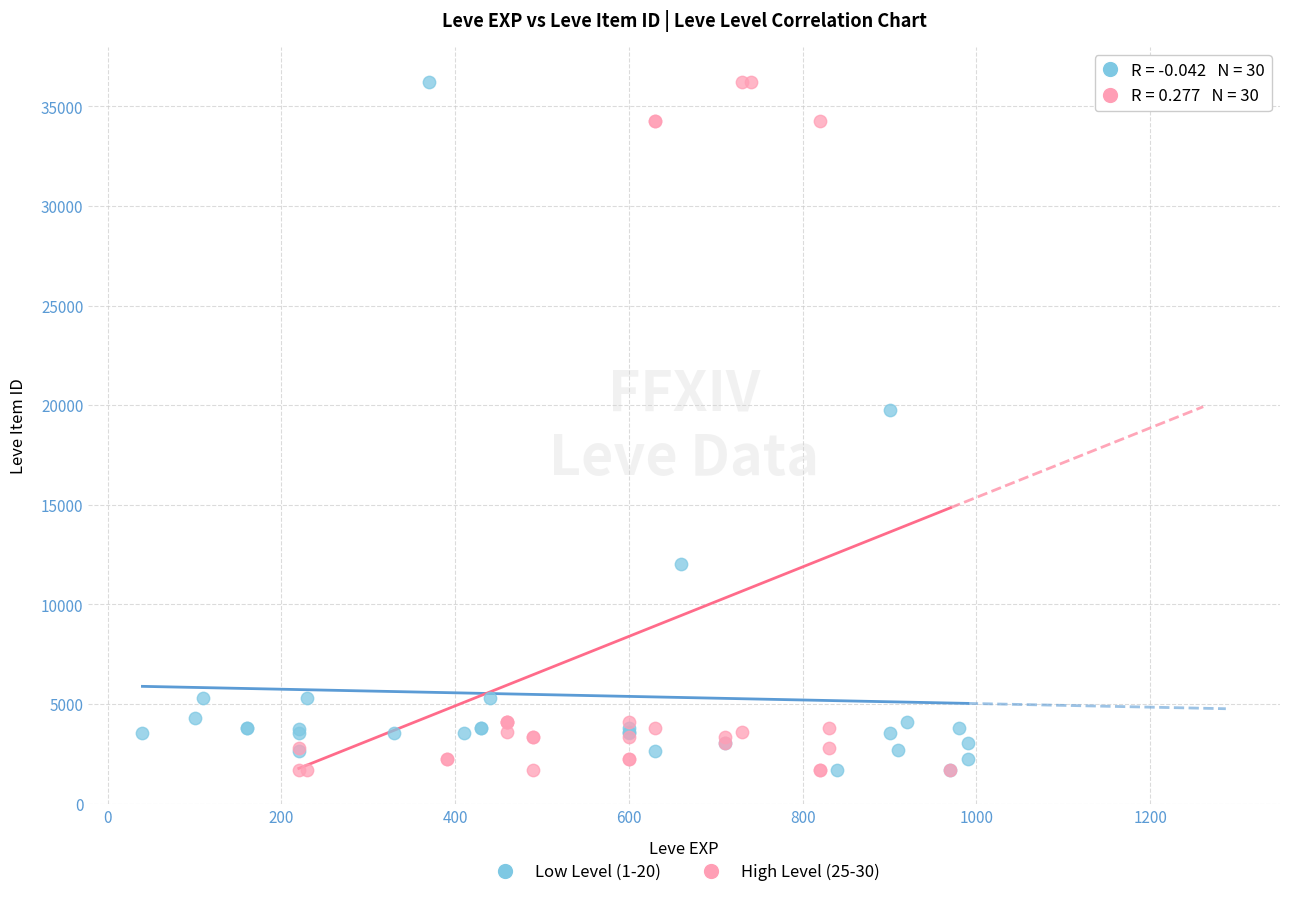

What are all the series names shown in the legend?

Low Level (1-20), High Level (25-30)